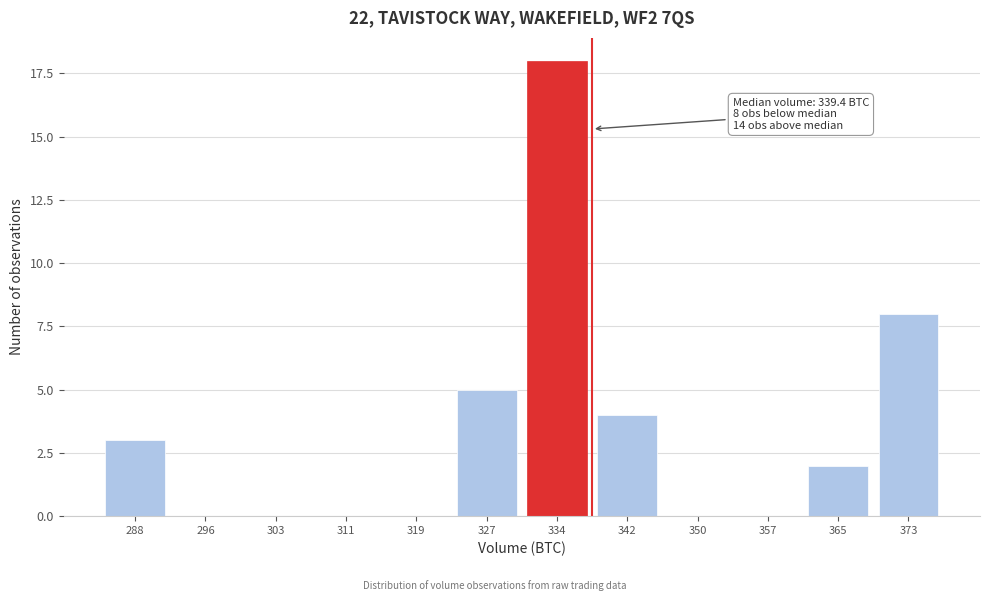

Reading left to right, extract all data points from this chart.

288=3	296=0	303=0	311=0	319=0	327=5	334=18	342=4	350=0	357=0	365=2	373=8